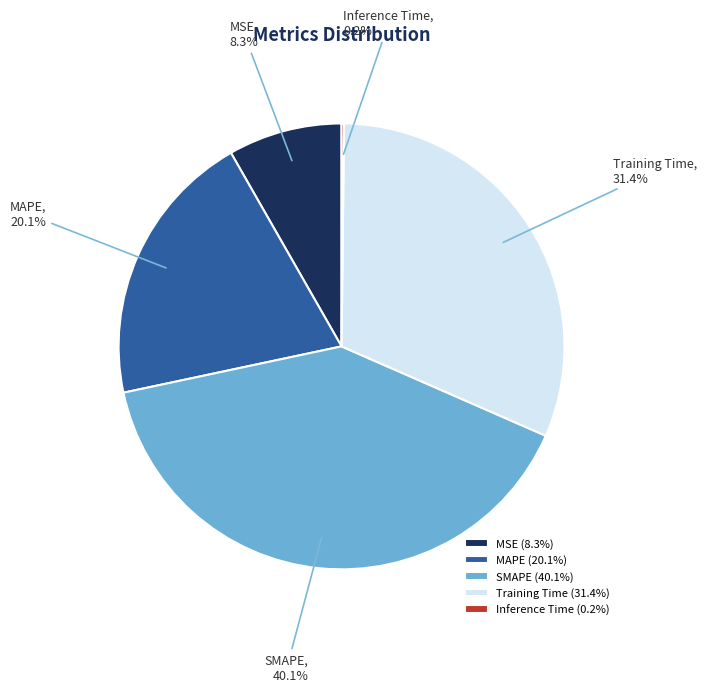

True or false: MSE accounts for 18% of the total.

False